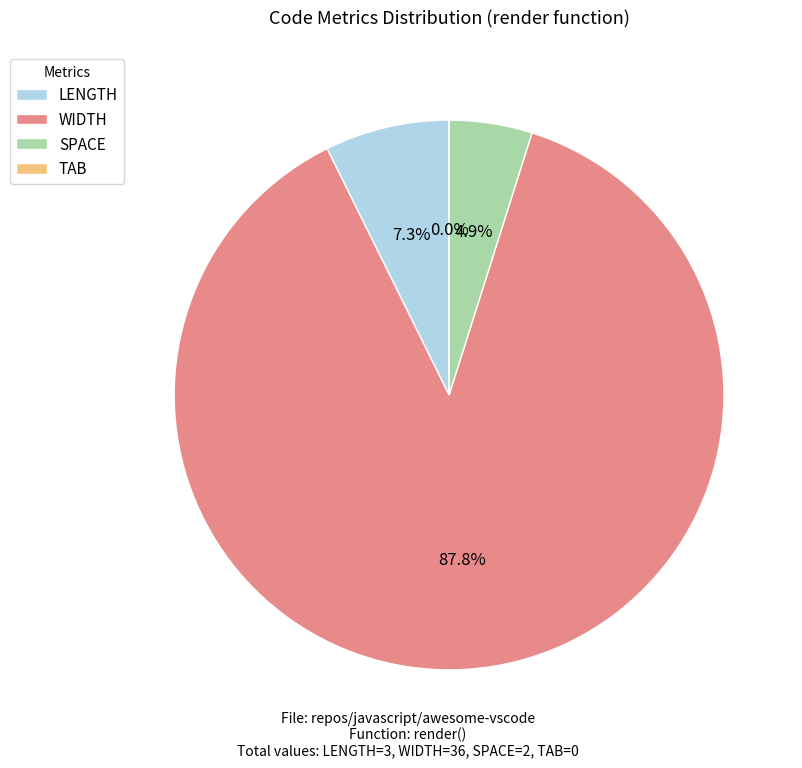

To the nearest percent, what is the combined percentage of WIDTH and TAB?

88%